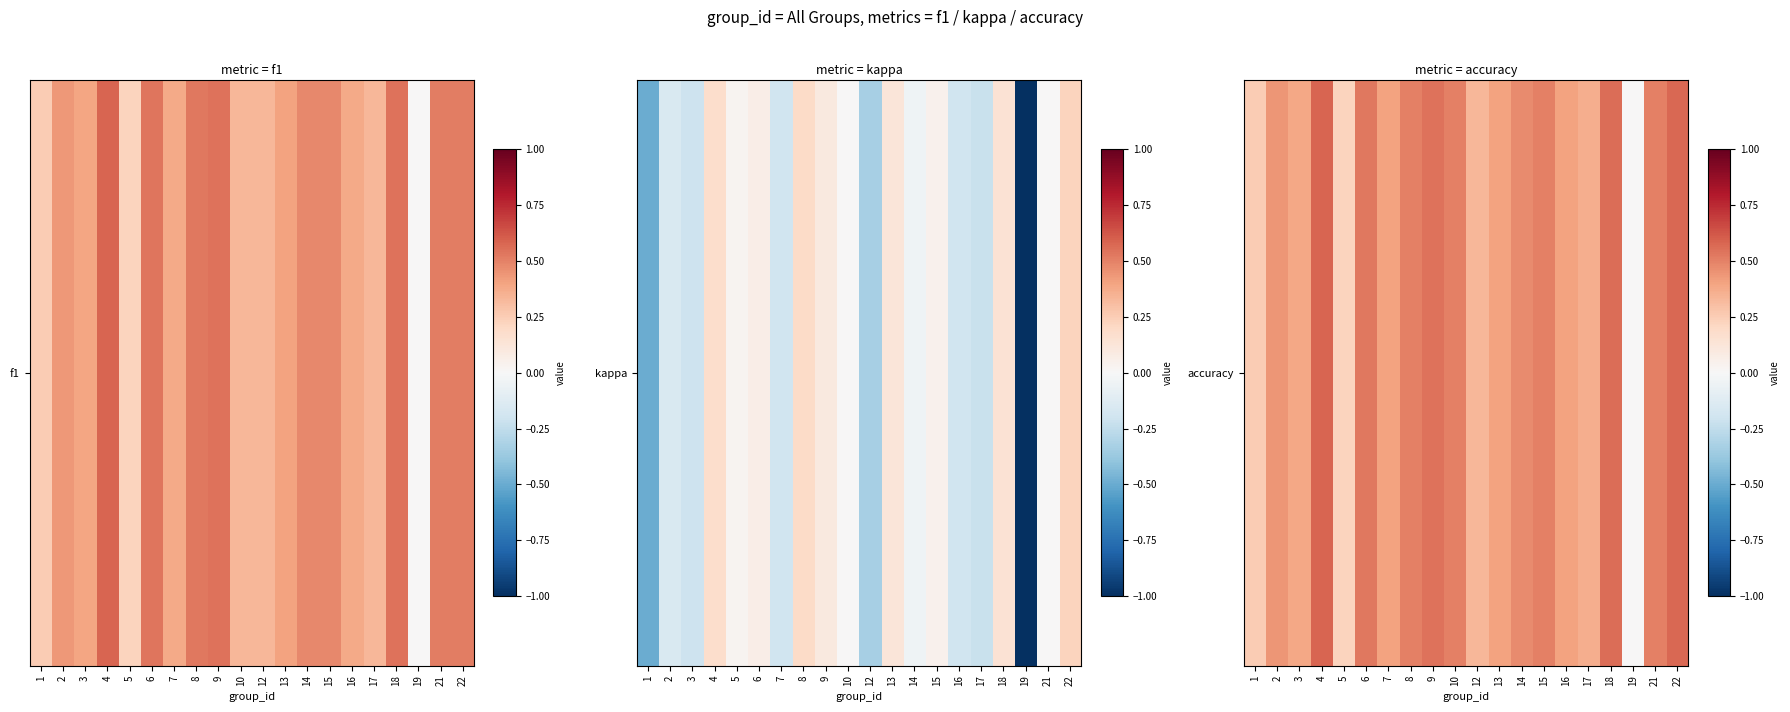

True or false: the data shows 0.5 at 10.

True